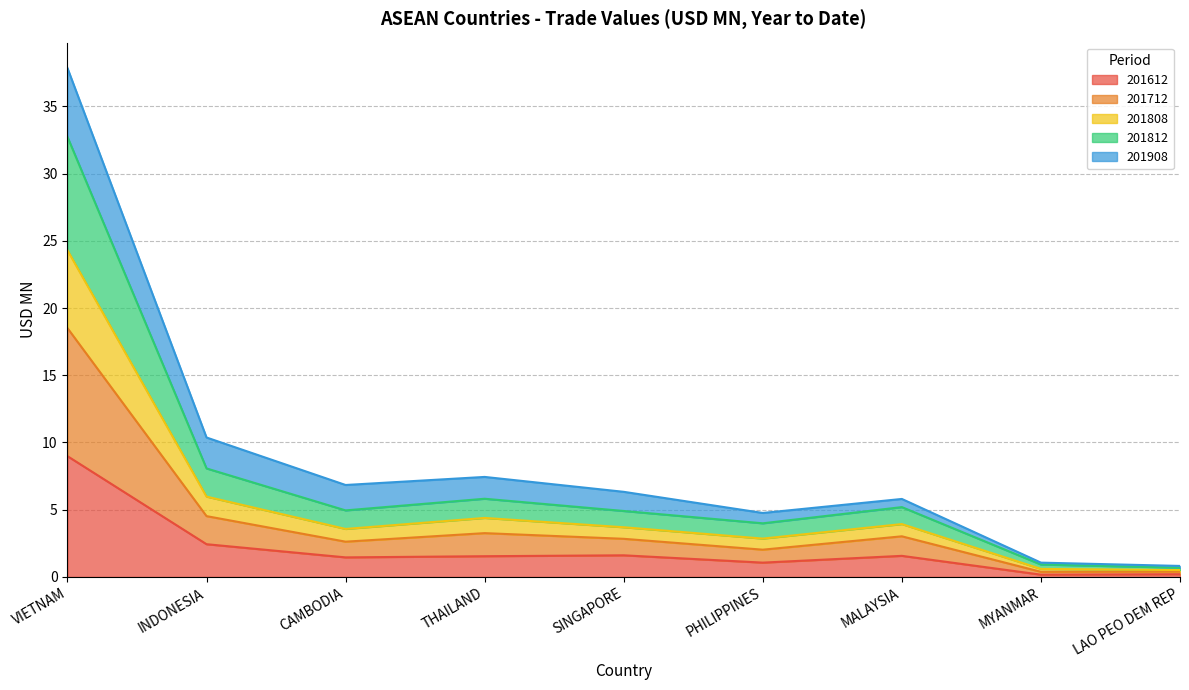

Where is the first local minimum for 201612?

CAMBODIA